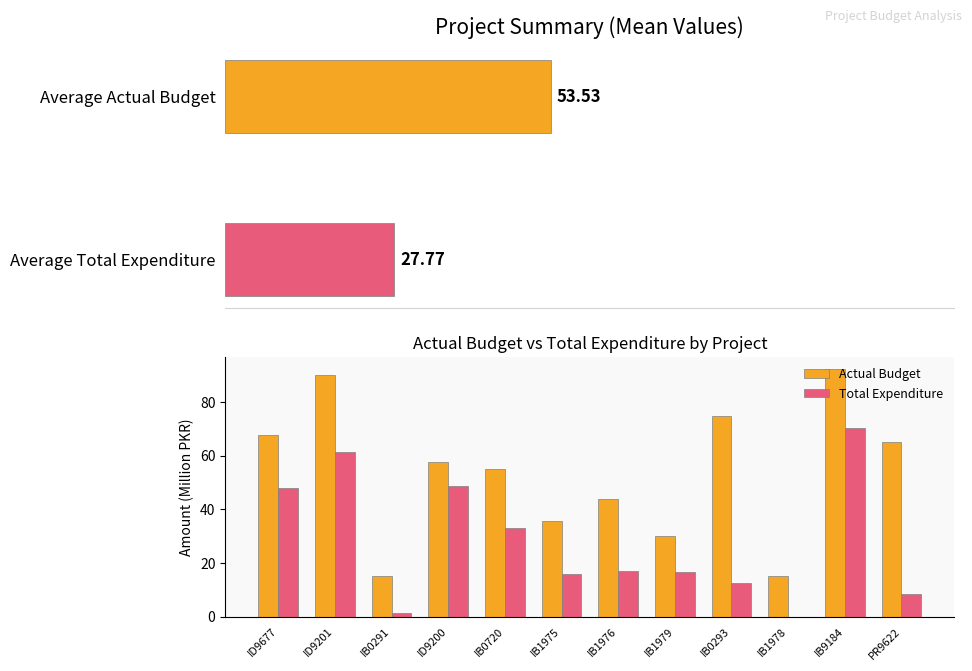

What is the difference between the maximum and minimum values in the Actual Budget series?

77.3